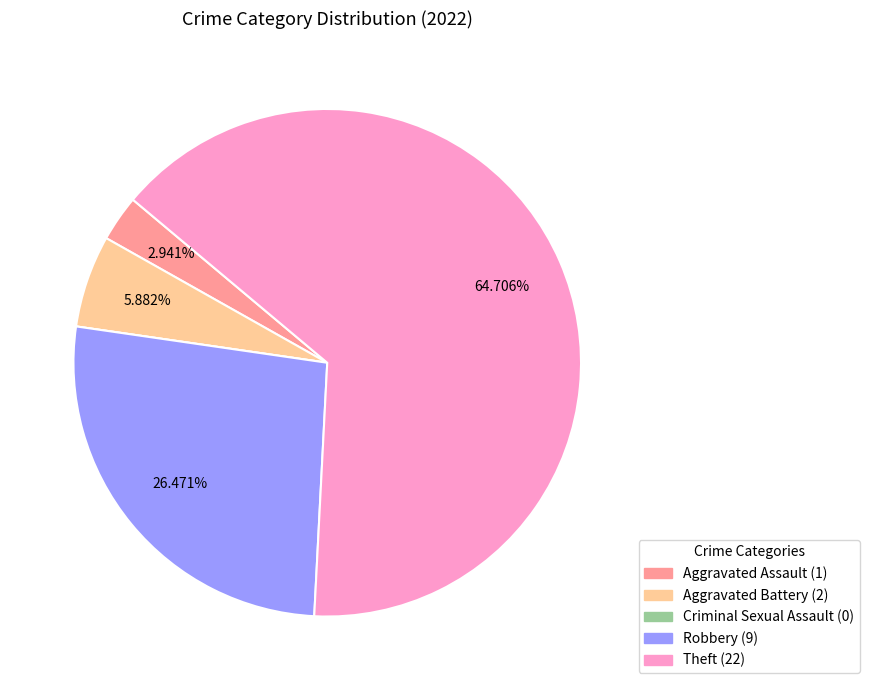

Is Aggravated Battery the majority of the pie?

No